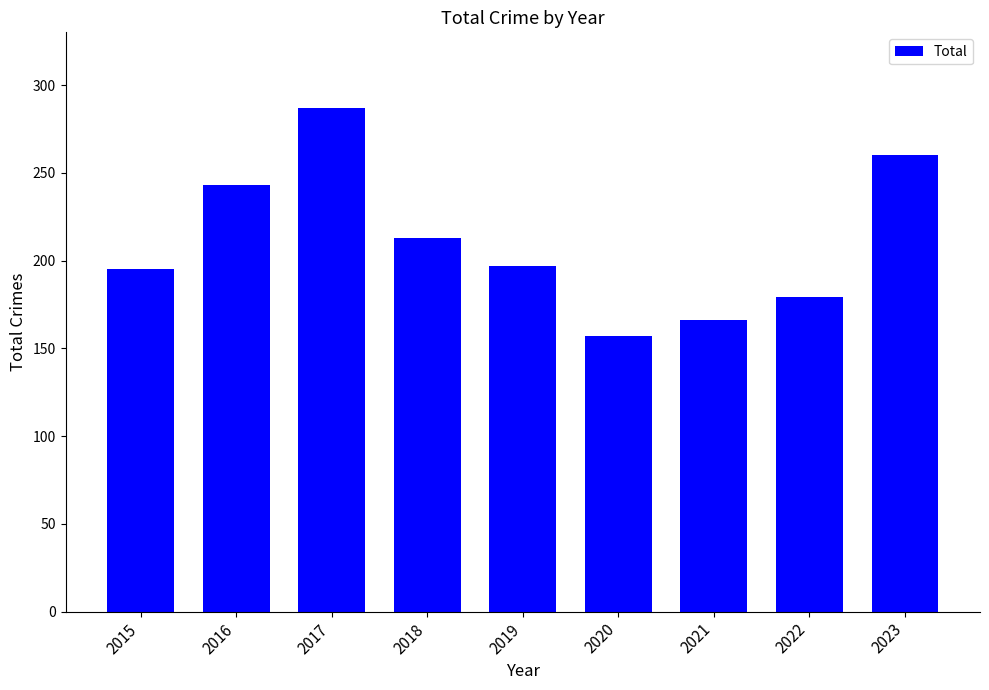

Count the values in the range 179 to 243.

5